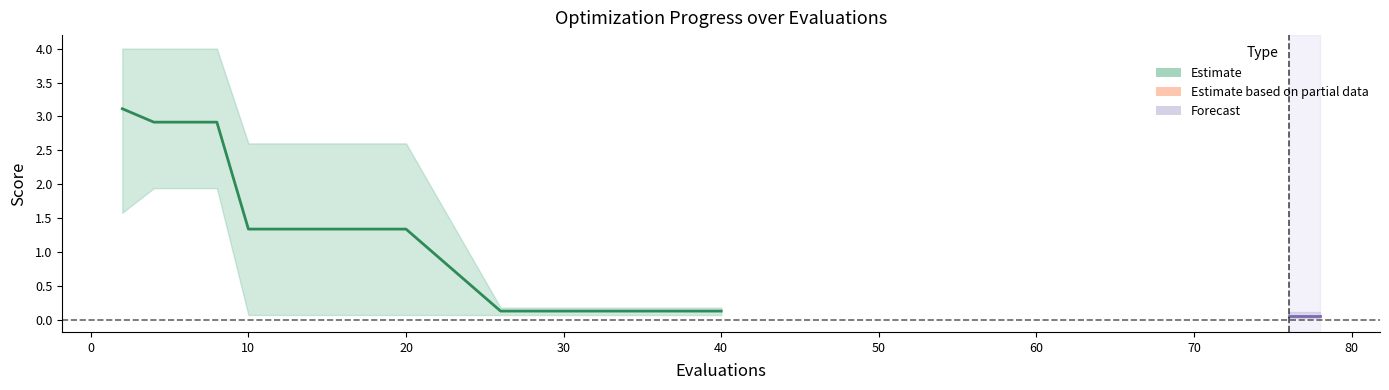

What is the spread (max minus min) of values at 0?

2.4